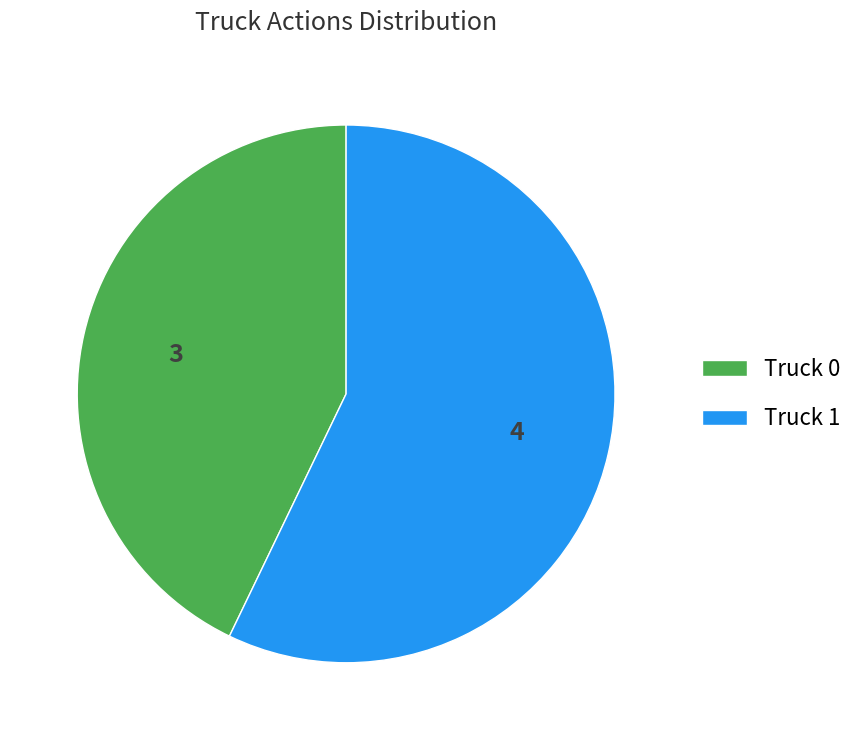

Do Truck 1 and Truck 0 together represent more than half of the pie?

Yes